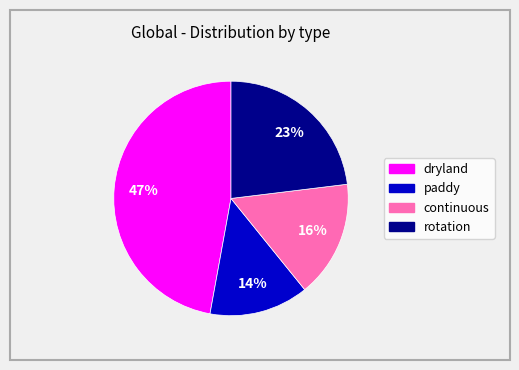

Rank the categories by value from highest to lowest.

dryland, rotation, continuous, paddy